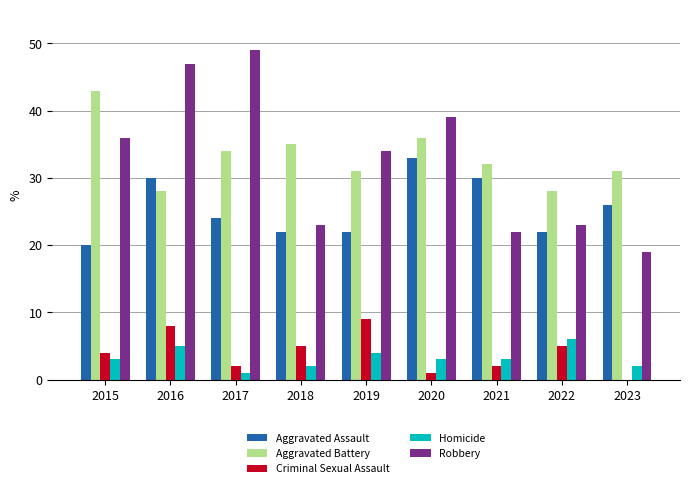

What is the maximum value for Aggravated Battery?

43